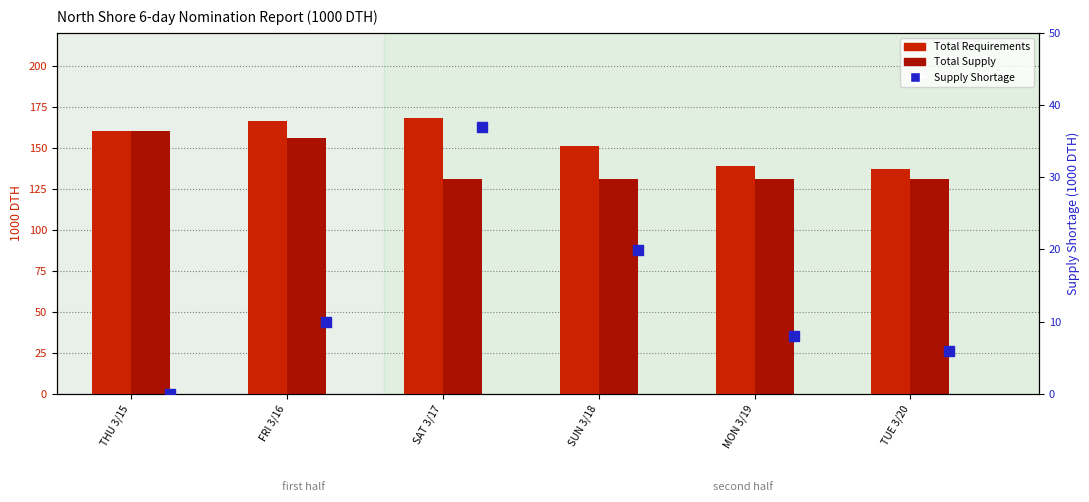

At how many categories does at least one series exceed 60?

6